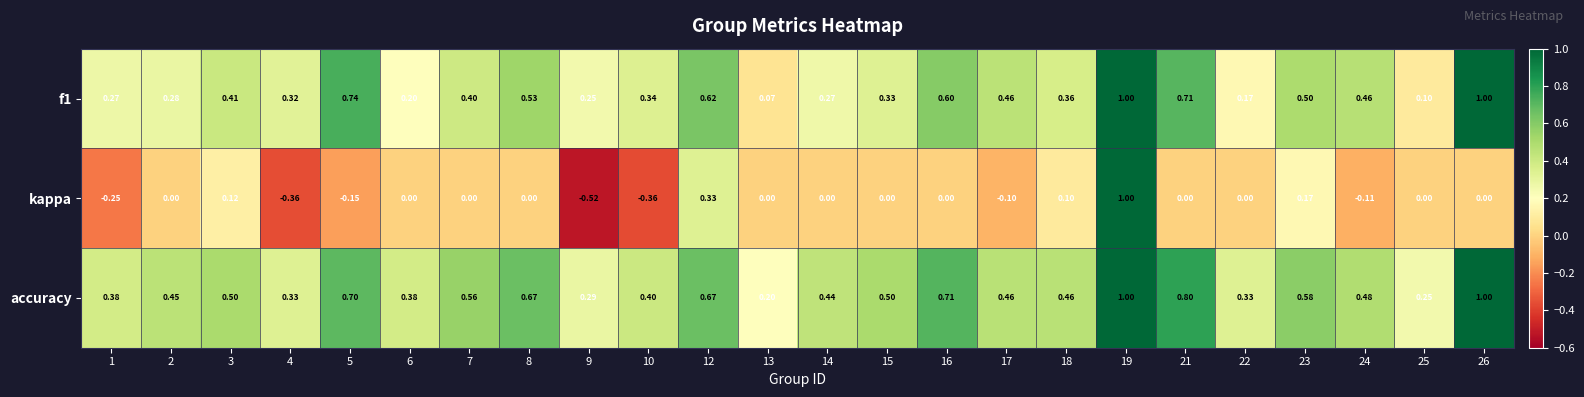

Which series has the widest spread of values?

kappa